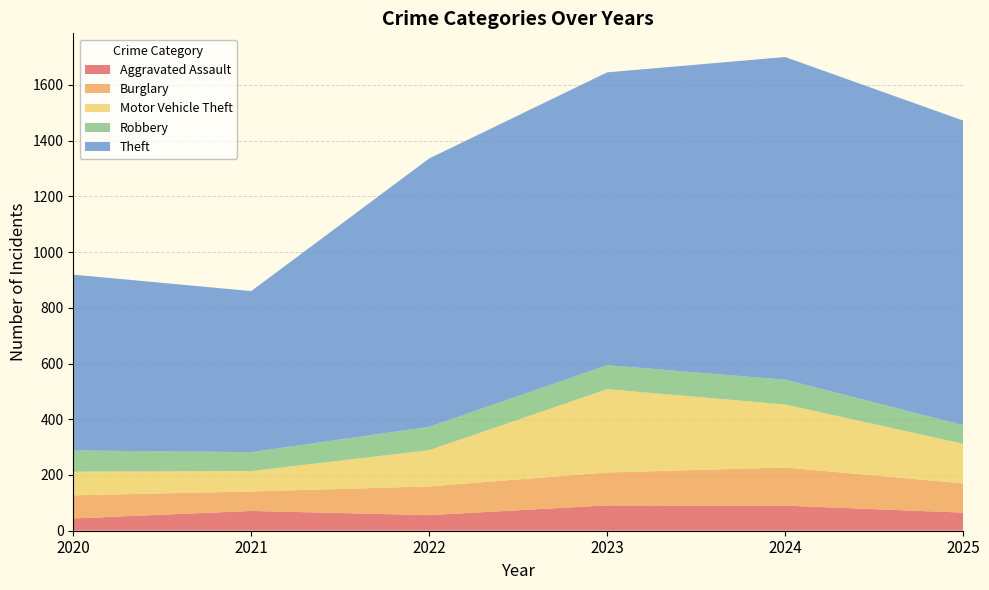

Reading left to right, list all the values displayed in this chart.

Aggravated Assault: 44	71	56	91	90	65
Burglary: 83	70	103	118	137	105
Motor Vehicle Theft: 85	73	130	299	226	142
Robbery: 76	68	84	86	89	67
Theft: 631	578	963	1051	1158	1093